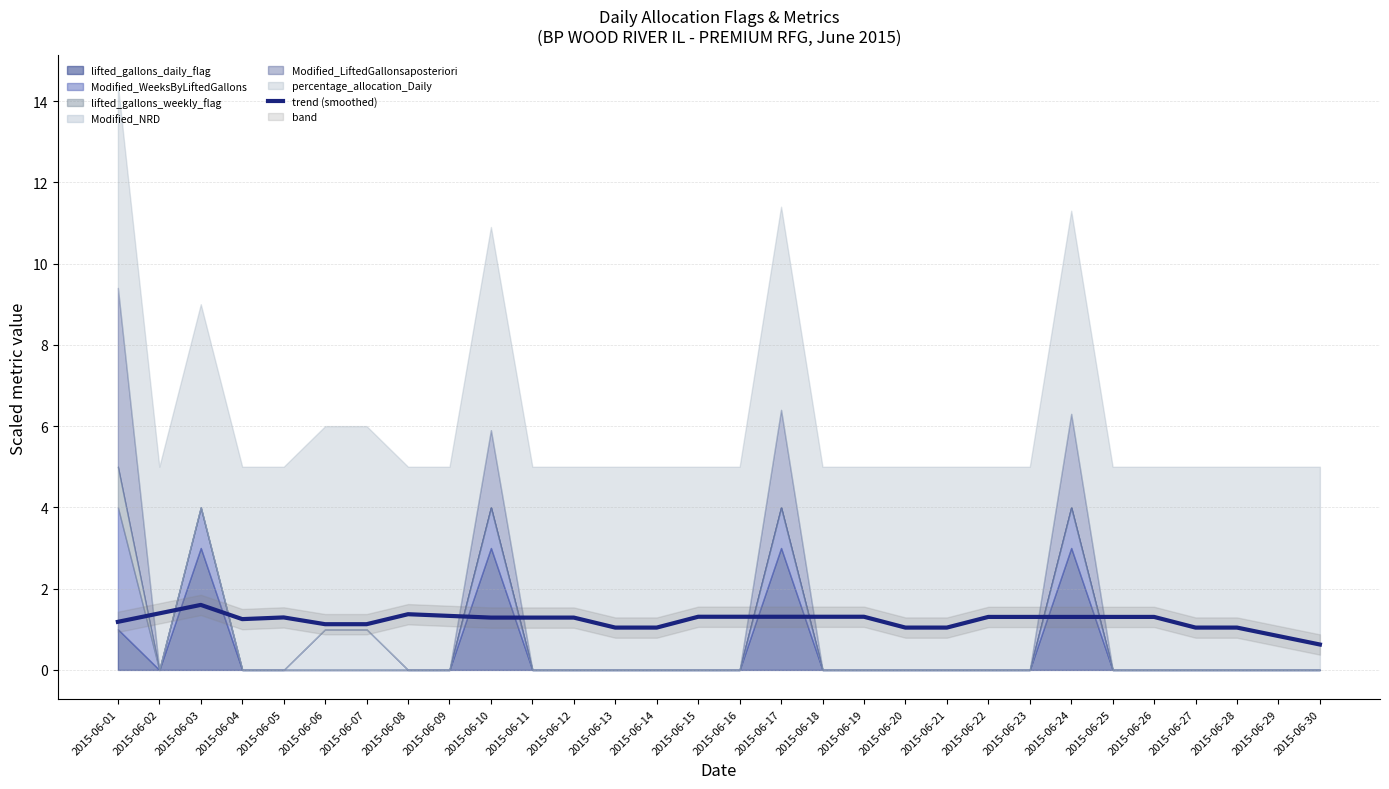

At which label is the value closest to 1?

2015-06-13